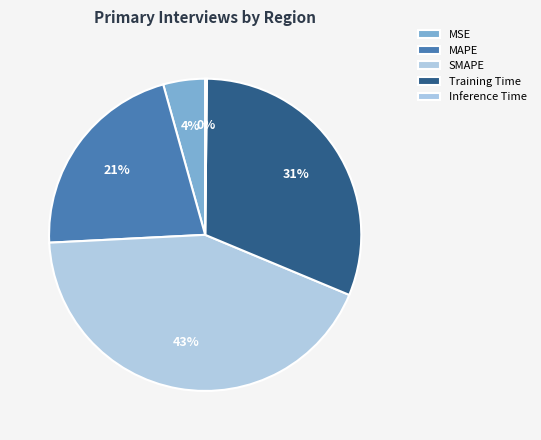

To the nearest percent, what is the average slice percentage?

20%